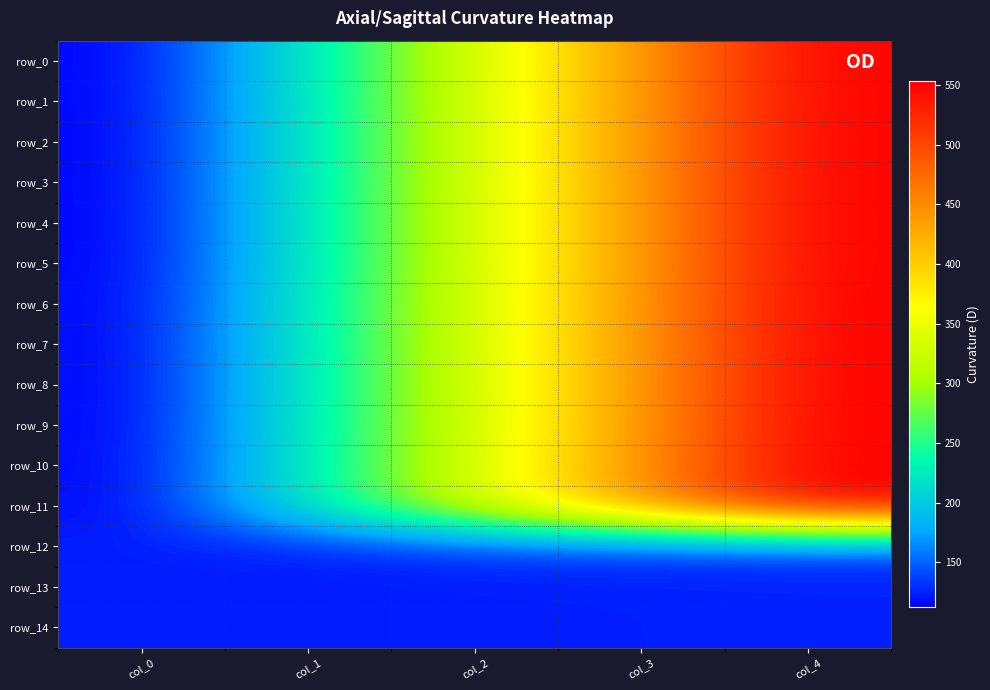

Reading left to right, extract all data points from this chart.

row_0: 112.5	221.5	331.5	441.5	551.4
row_1: 112.5	221.5	331.5	441.4	551.3
row_2: 112.4	221.4	331.3	441.3	551.2
row_3: 112.5	221.5	331.5	441.5	551.4
row_4: 112.3	221.4	331.4	441.3	551.3
row_5: 112.4	221.3	331.2	441.2	551.2
row_6: 113.5	223.5	332.5	442.5	552.4
row_7: 113.3	223.2	332.2	442.2	552.1
row_8: 113.4	223.1	332.1	442.1	552.1
row_9: 113.2	223.4	332.4	442.3	552.3
row_10: 114.3	224.3	334.2	443.2	553.2
row_11: 114.2	224.1	334.1	443.1	553.1
row_12: 124.3	124.2	134.3	134.5	135.4
row_13: 123.4	123.2	123.5	124.5	125.4
row_14: 123.5	123.3	123.5	124.4	125.3